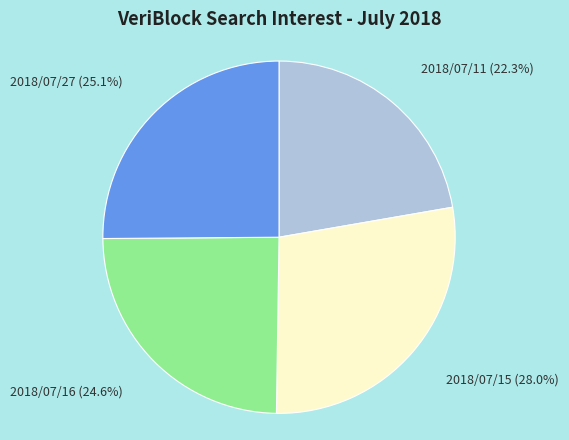

Is there any slice that represents more than half of the pie?

No